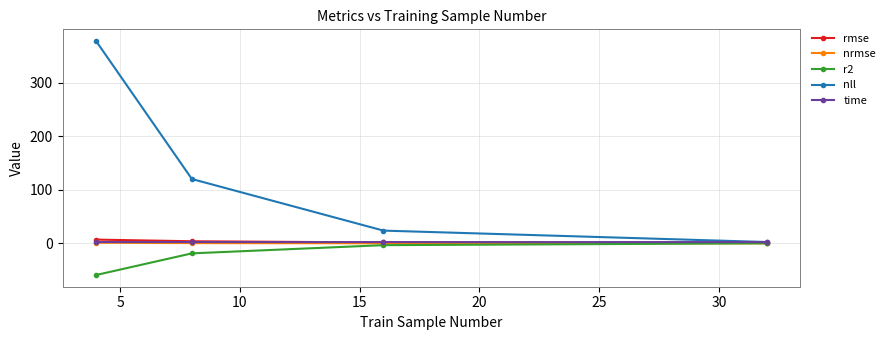

What is the smallest value displayed?

-58.9